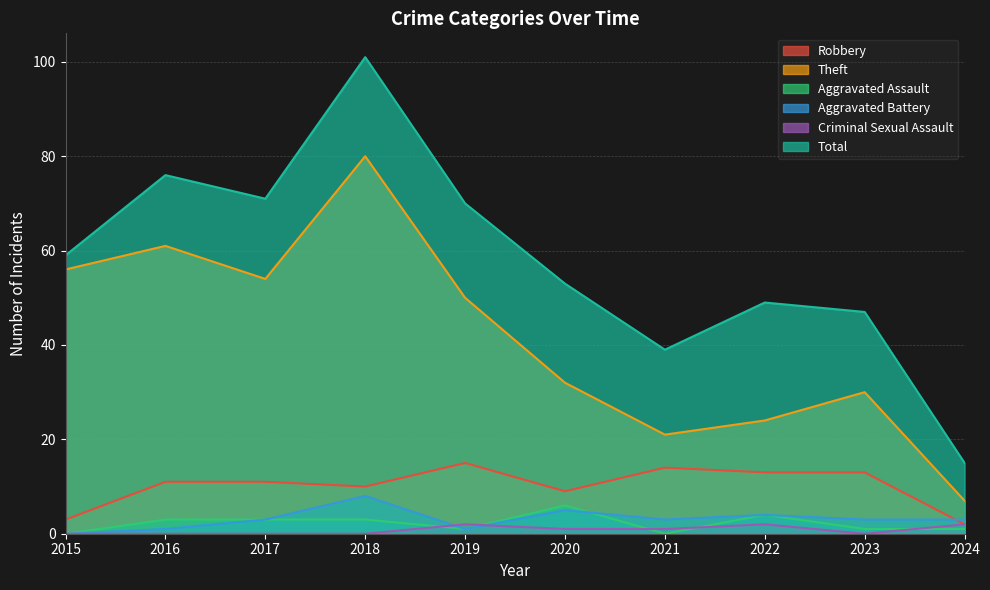

What is the difference between the highest and lowest values at 2024?

14